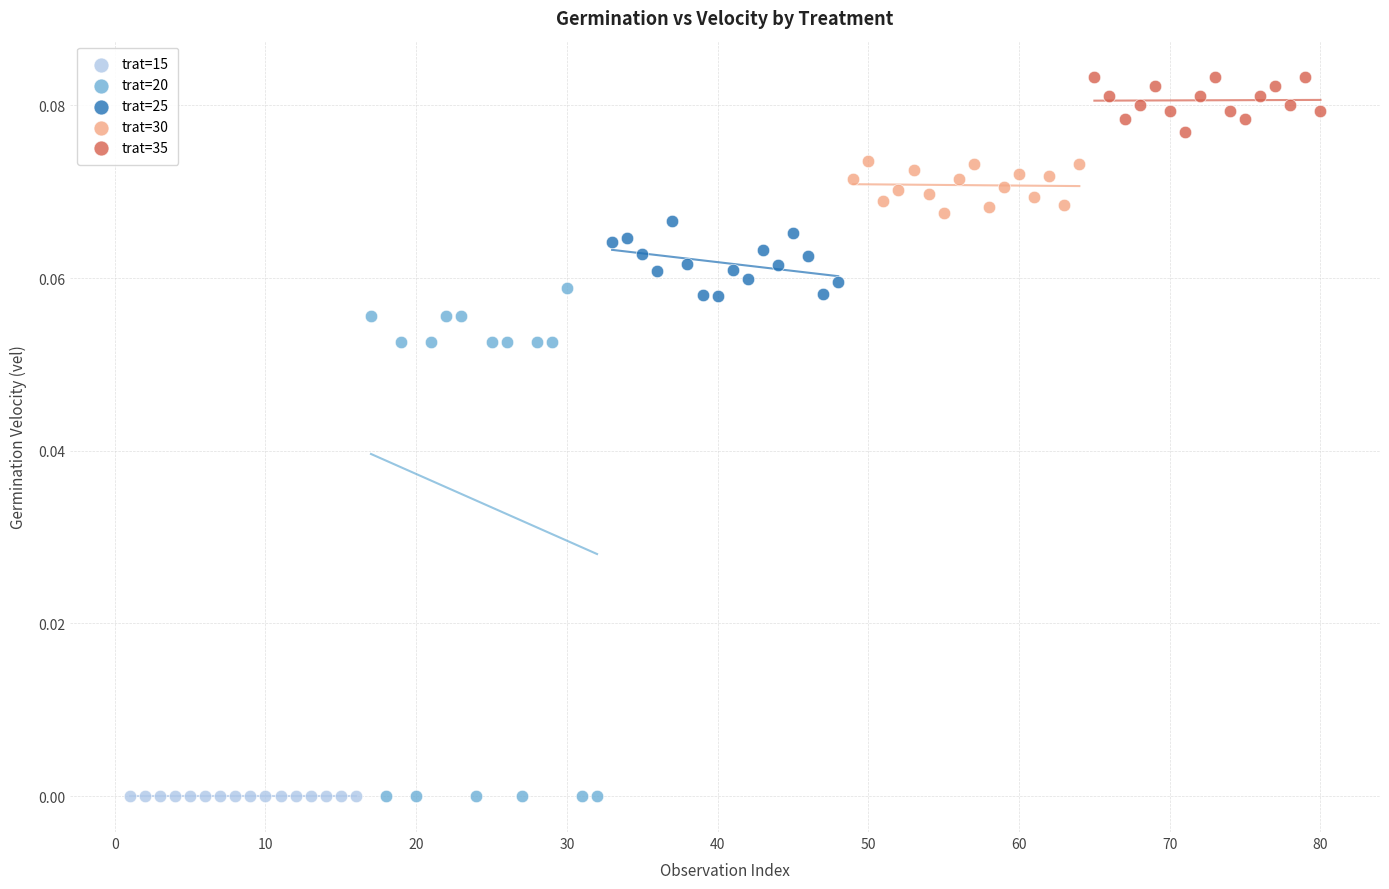

Which series reaches the maximum Y coordinate?

trat=35